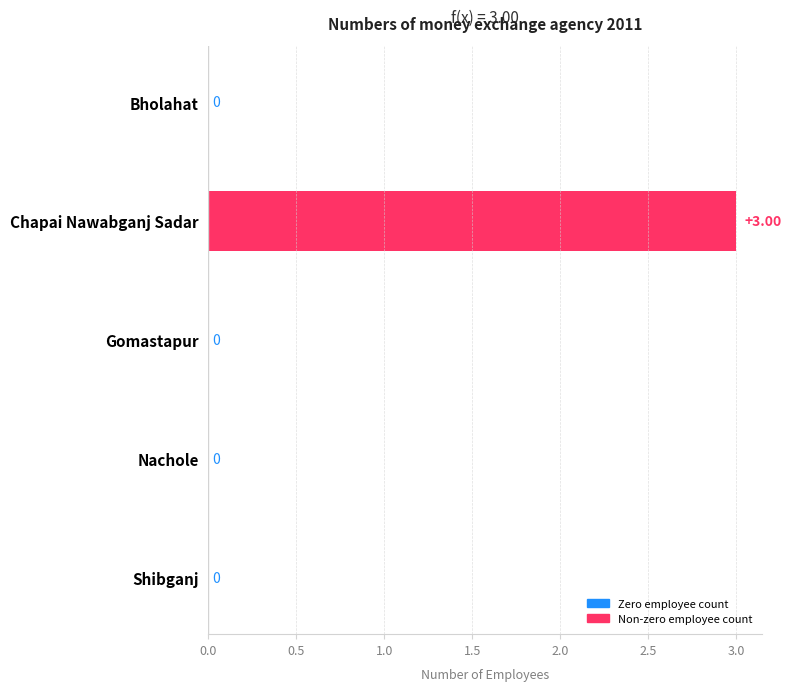

What is the sum of all values?

3